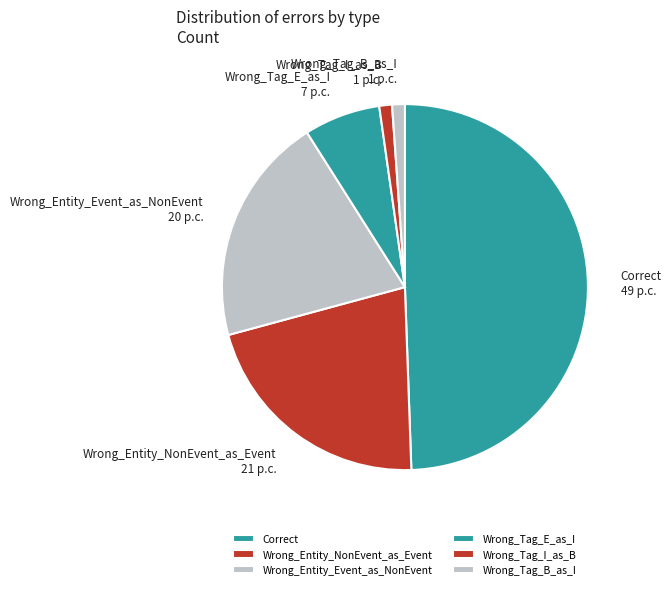

Is Correct the majority of the pie?

No